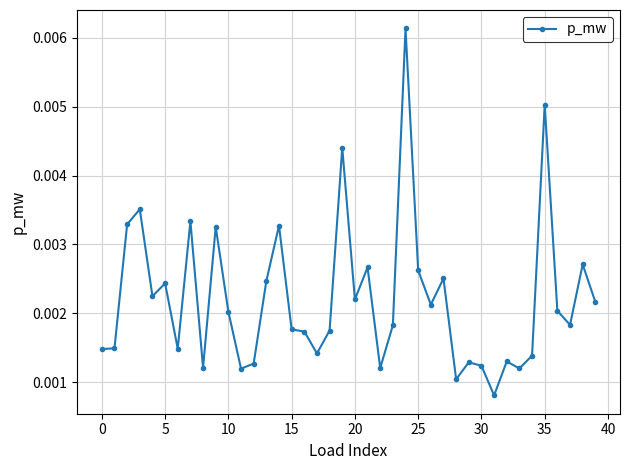

Does the chart have visible grid lines?

Yes